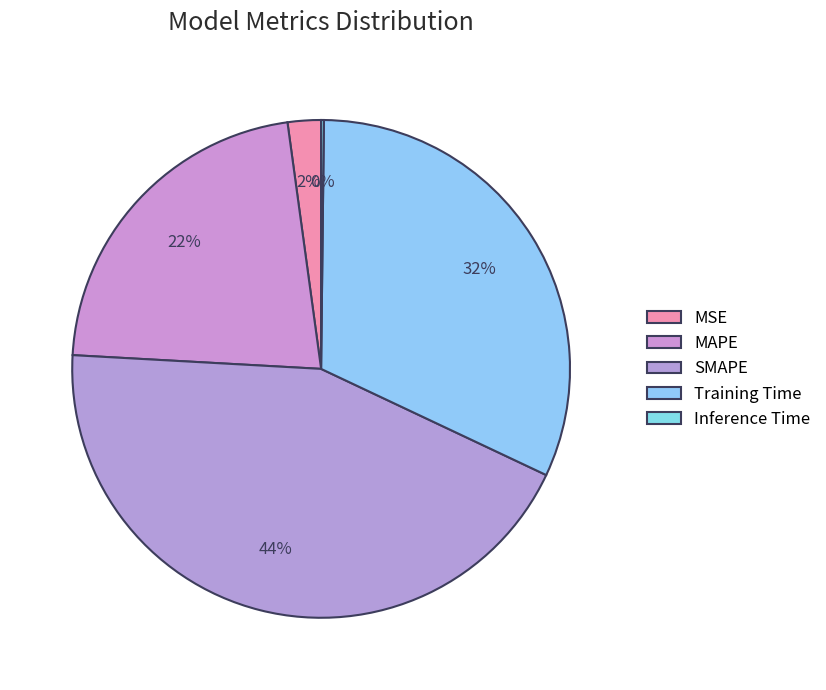

What portion of the pie excludes MAPE?

78.0%